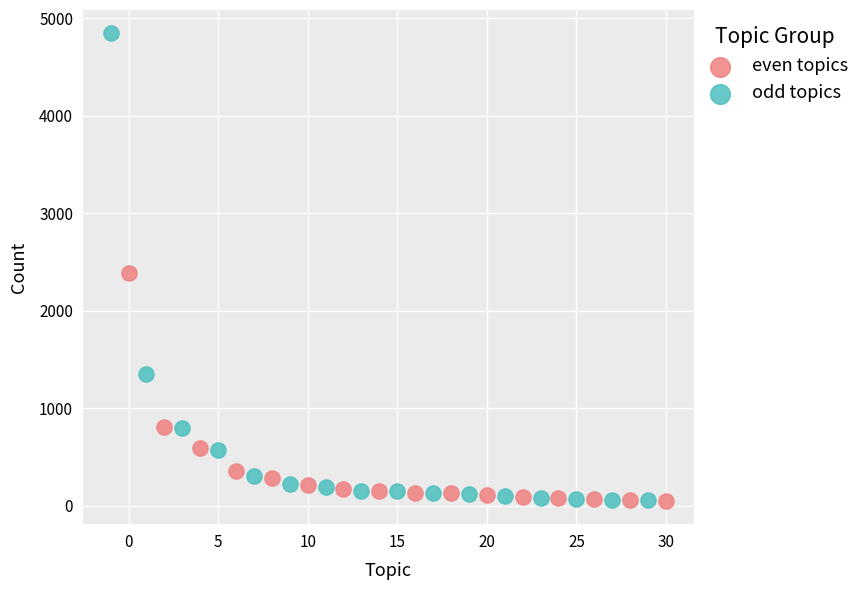

Which series contains the highest Y value?

odd topics